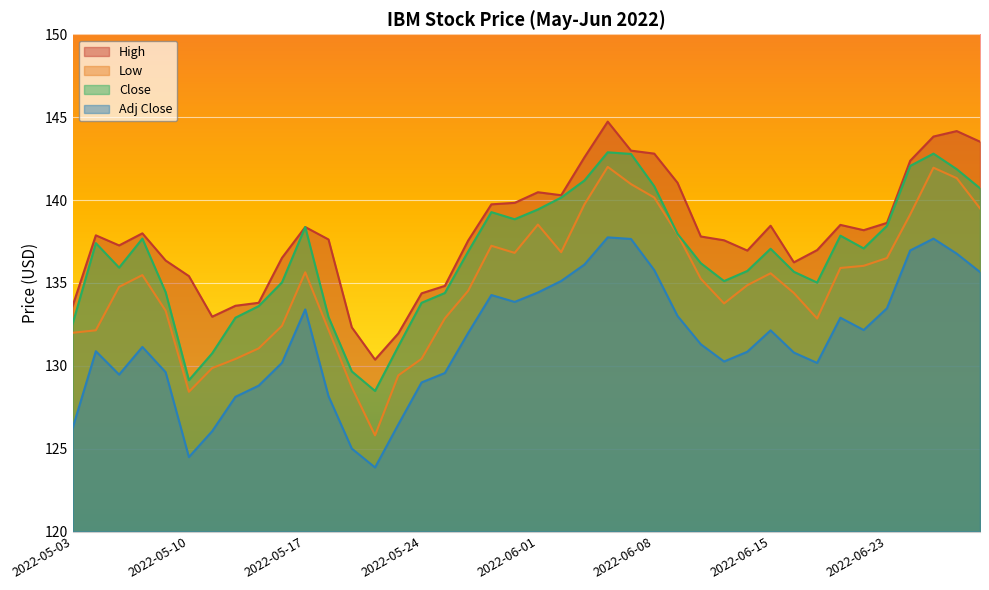

Rank the series by their average value, from lowest to highest.

Adj Close, Low, Close, High